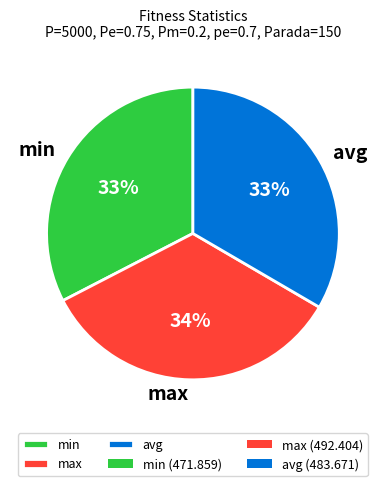

To the nearest percent, what portion does avg represent?

33%